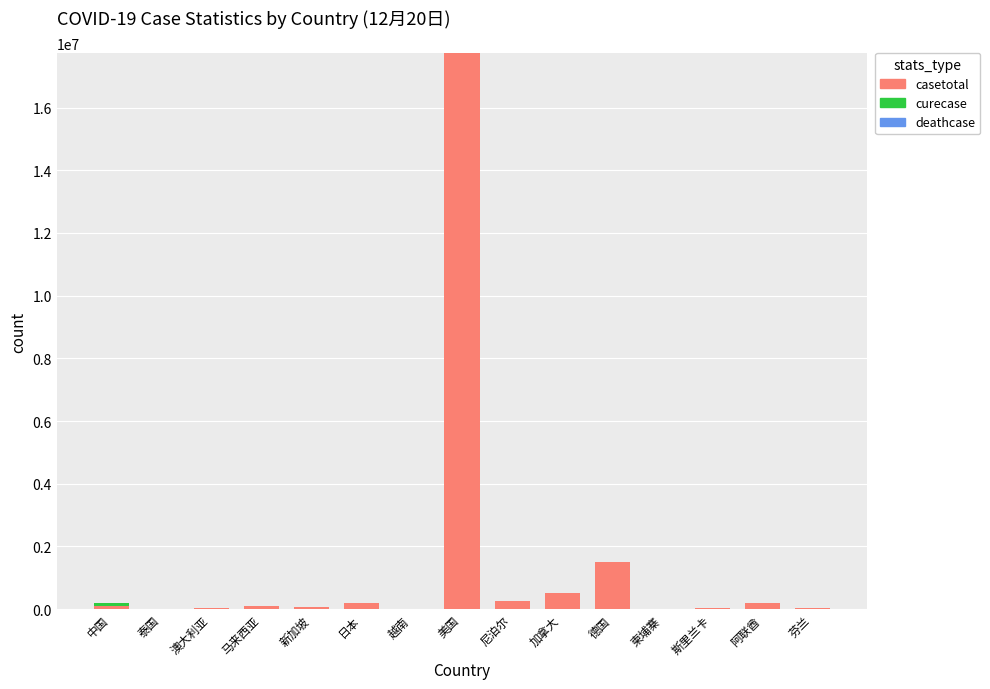

True or false: casetotal has a value of 6520352 at 美国.

False